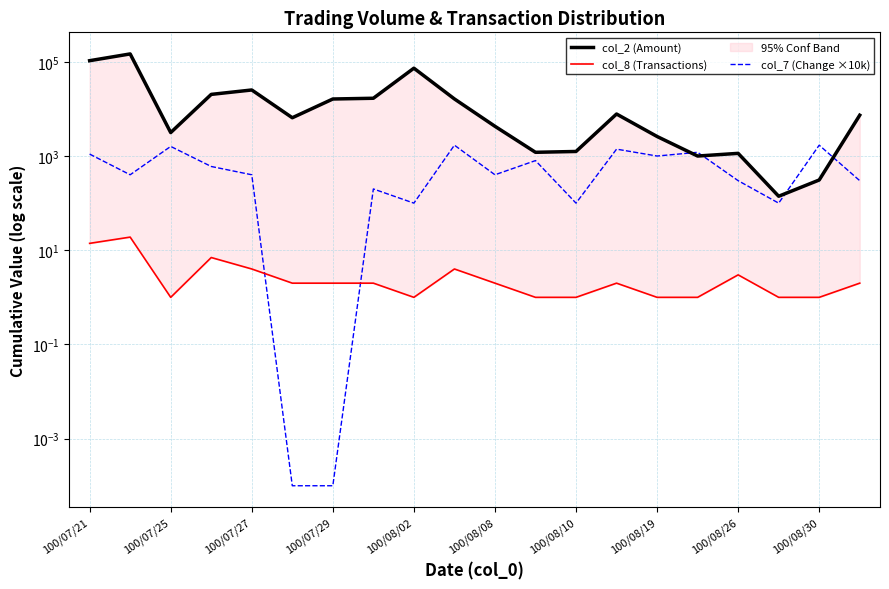

What is the lowest value of the col_2 (Amount) series?

140.0